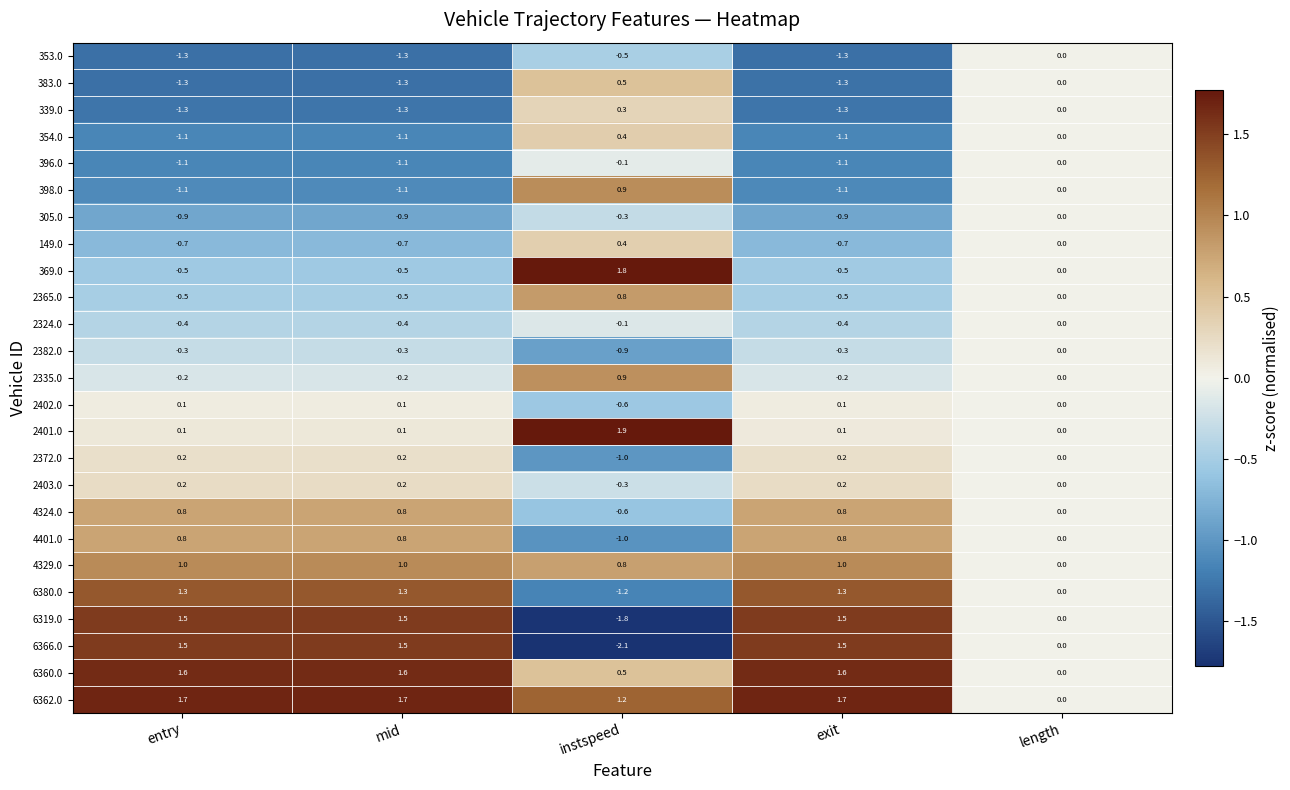

What is the average value of the 353.0 series?

-0.9